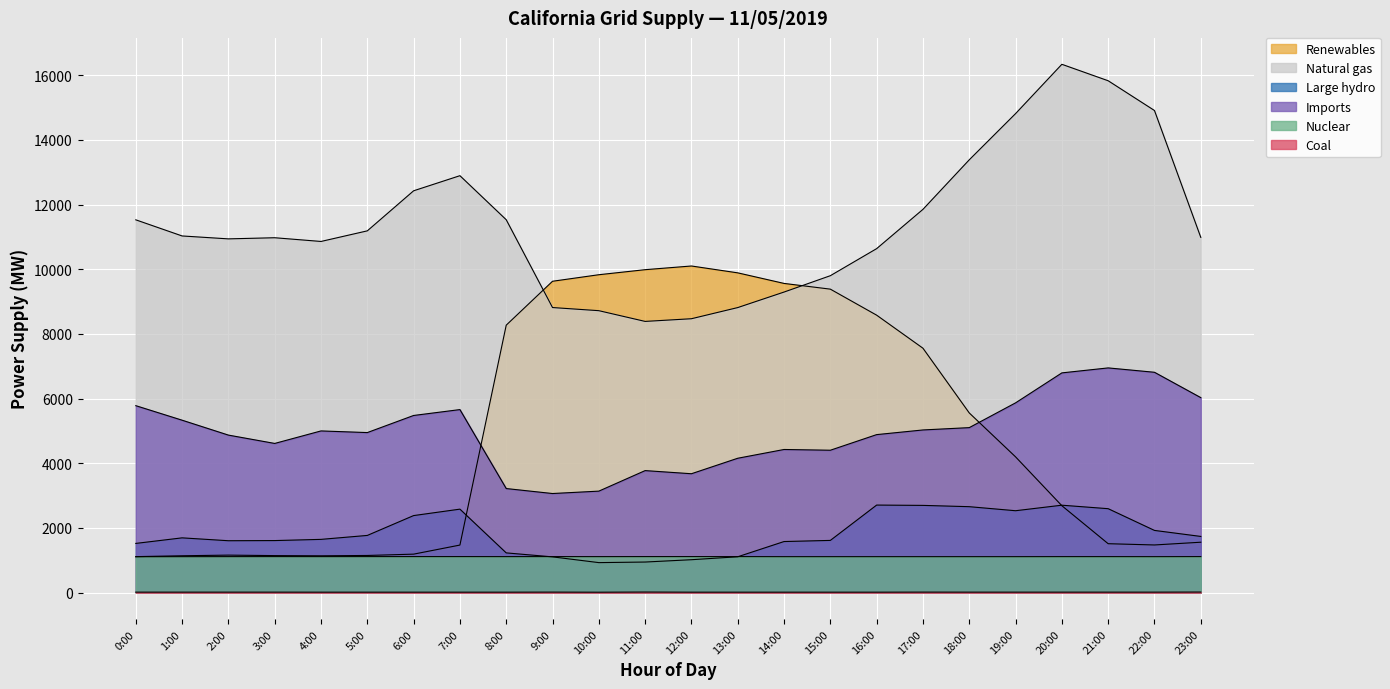

What is the maximum value for Large hydro?

2705